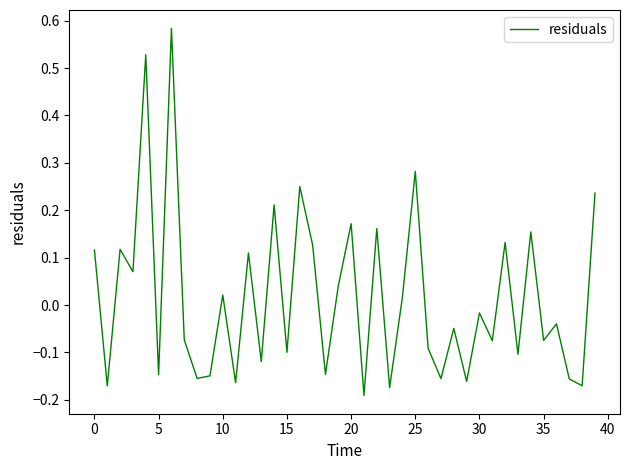

What is the difference between the maximum and minimum values?

0.8